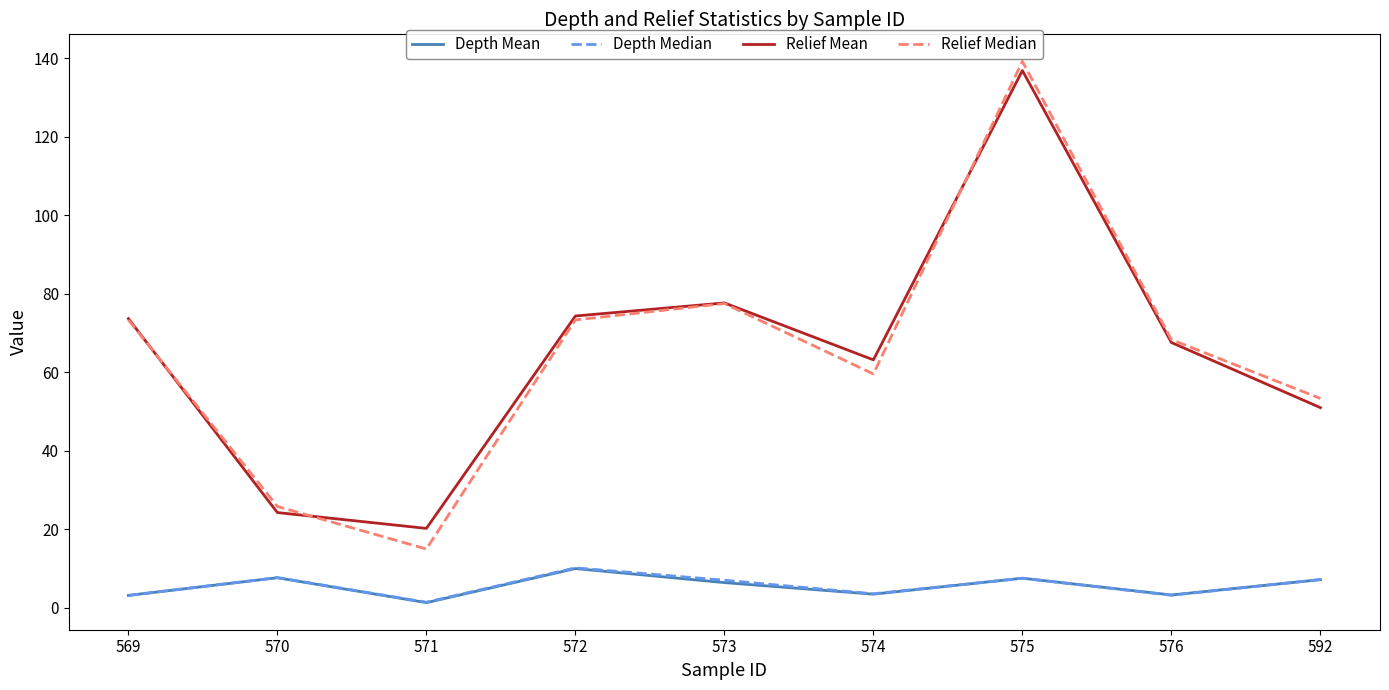

Is it true that Relief Median equals 77.5 at 573?

True